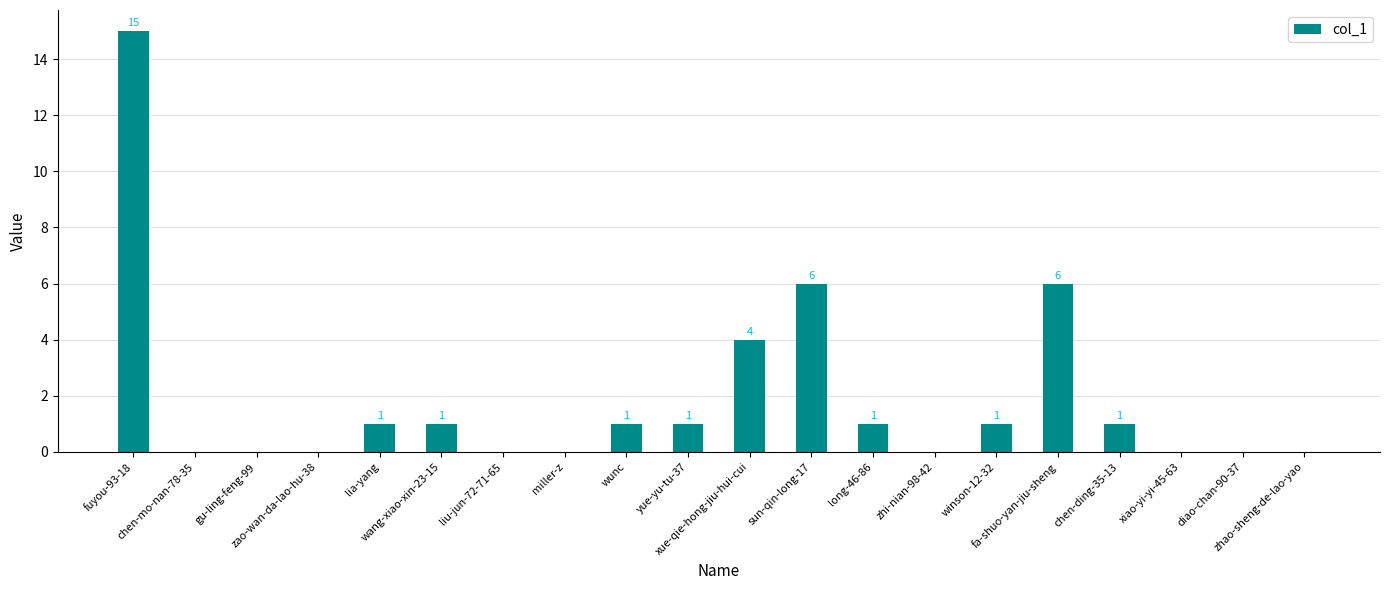

What is the change in value from chen-mo-nan-78-35 to wunc?

+1